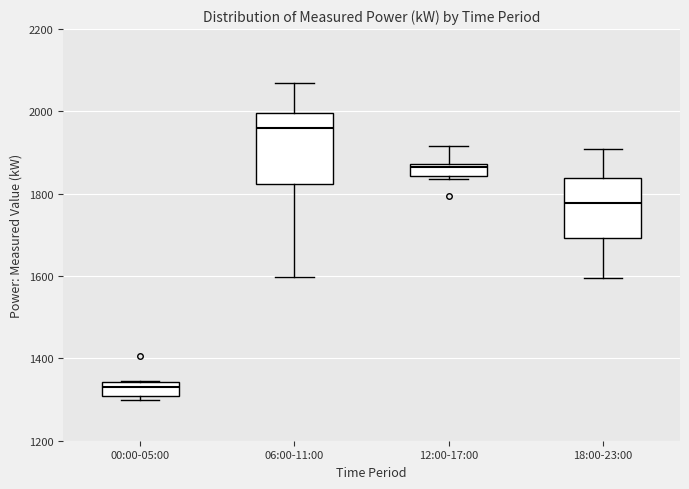

Where does the upper whisker of the box for 12:00-17:00 end on the y-axis? The values are not printed on the chart, so give them approximately, as read against the axis.

1920